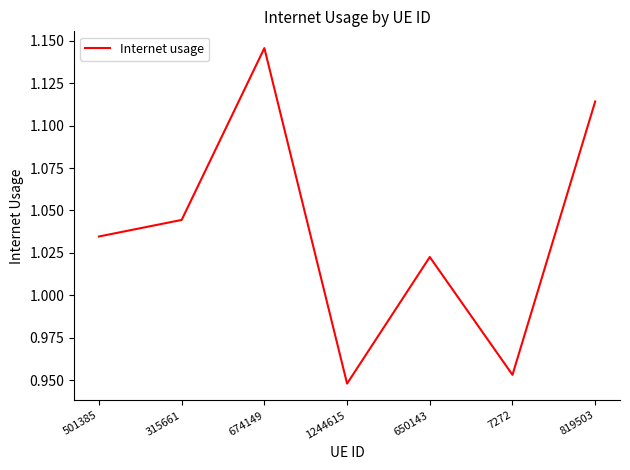

What is the difference between the maximum and minimum values?

0.2